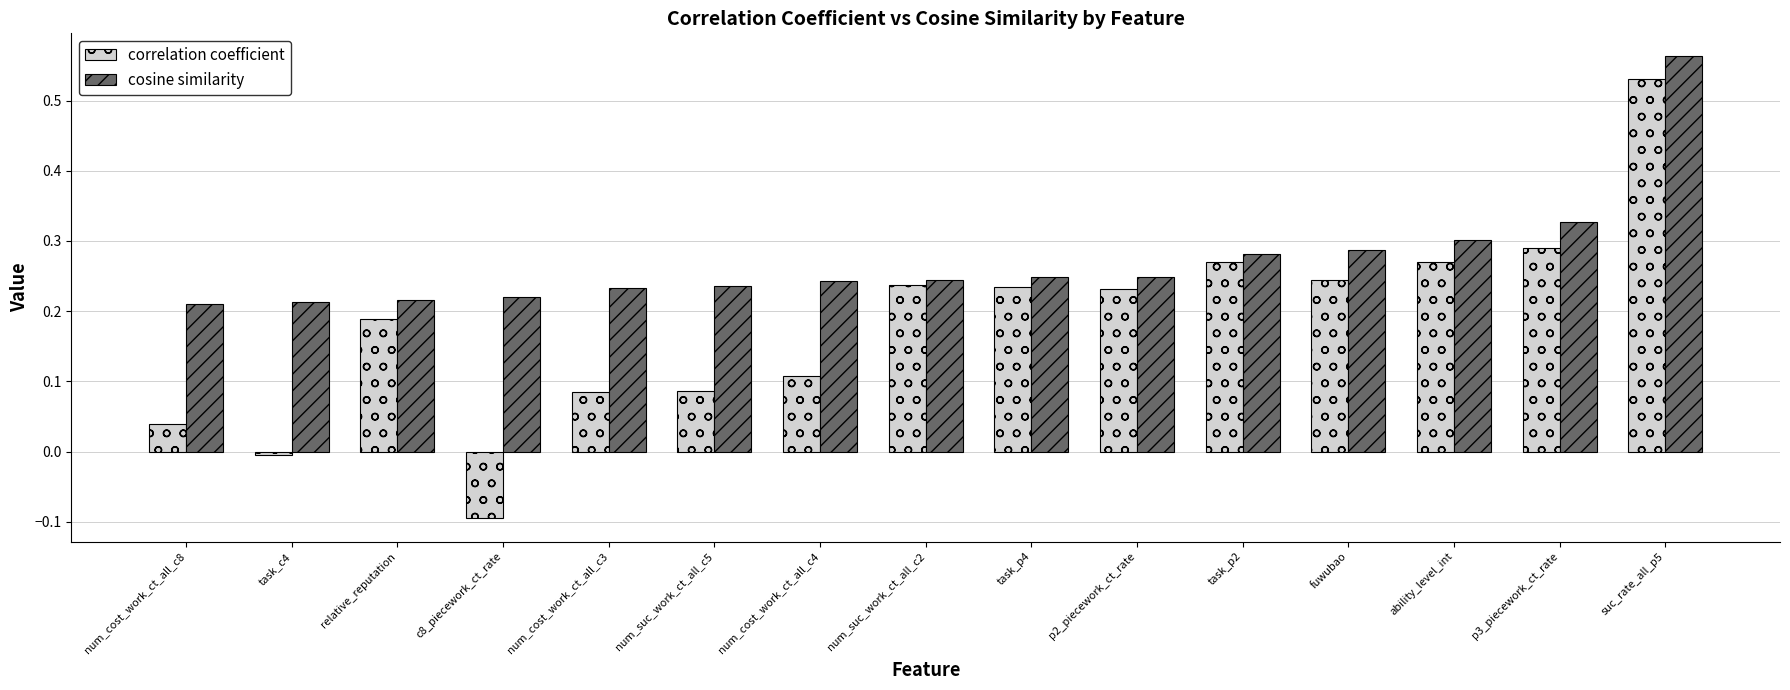

Which series changed the most between num_cost_work_ct_all_c3 and task_p4?

correlation coefficient